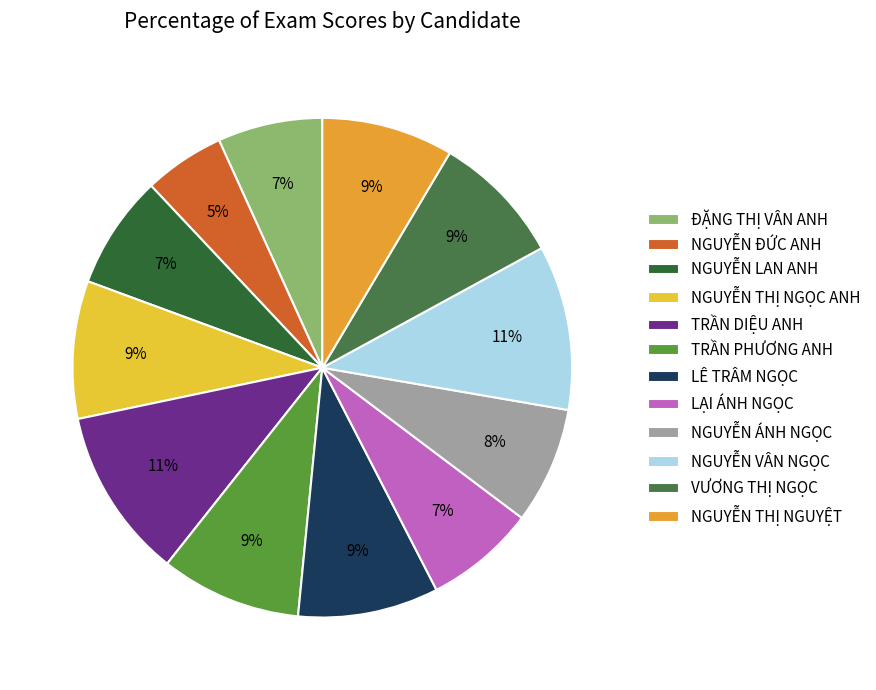

Is there a majority slice in this chart?

No